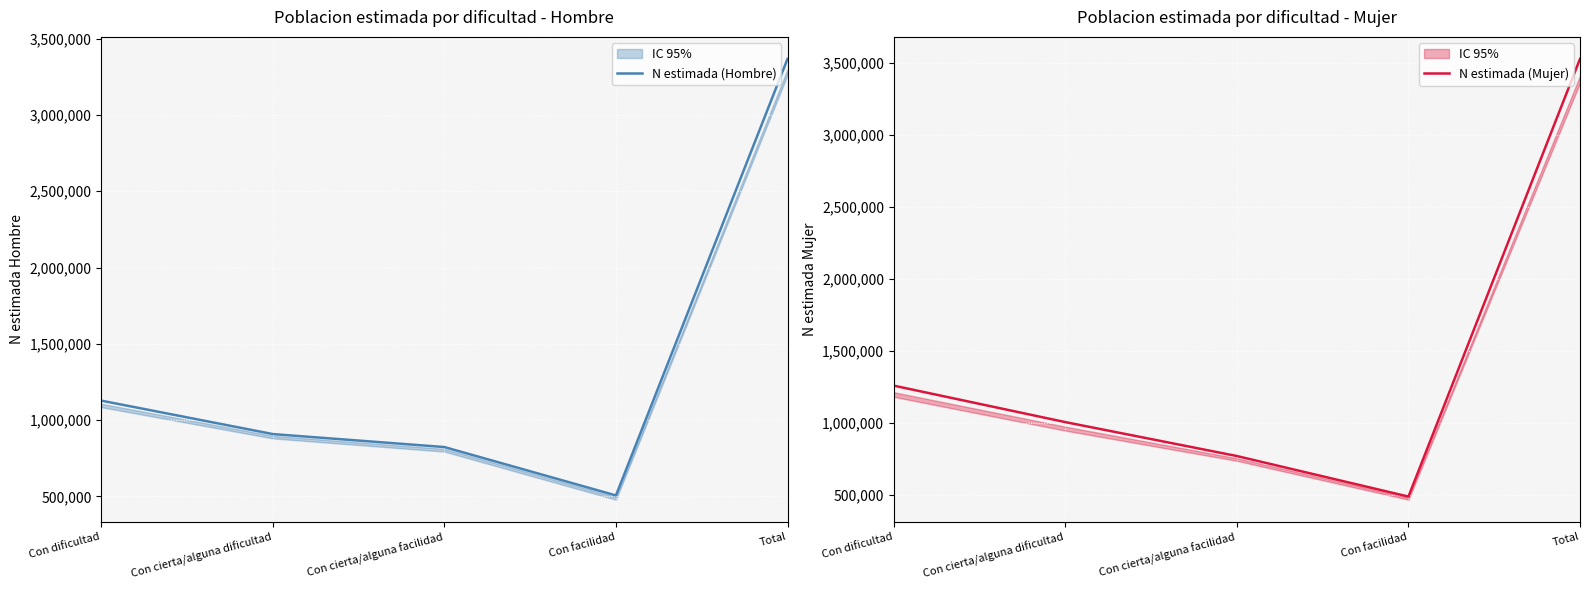

What is the minimum value for N estimada (Hombre)?

506701